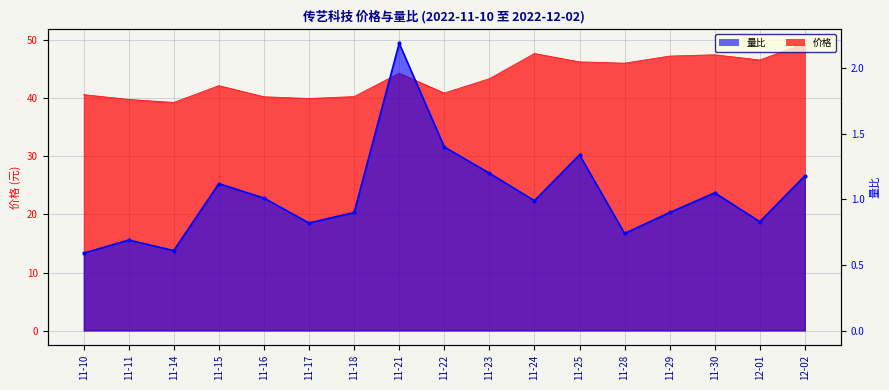

What are all the series names shown in the legend?

价格, 量比